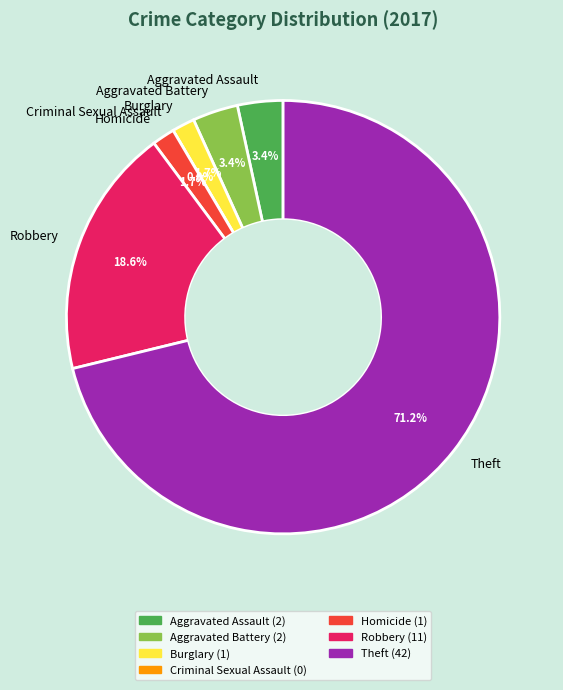

What is the total percentage of Homicide and Burglary?

3.4%